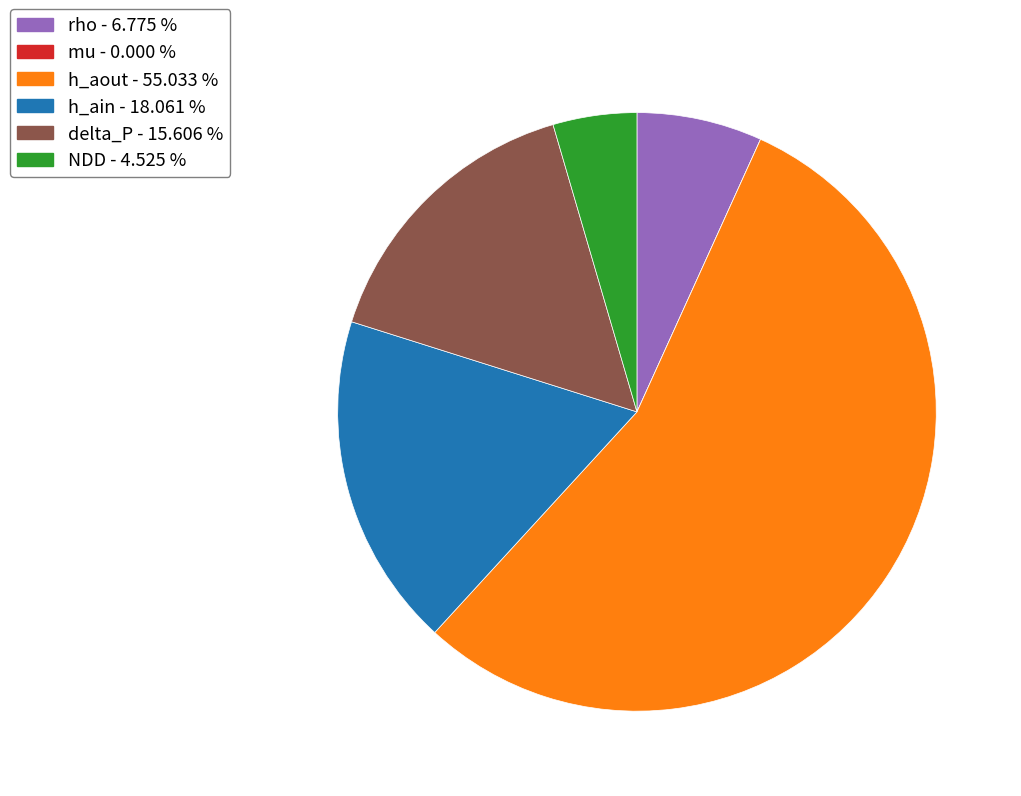

Is there a majority slice in this chart?

Yes